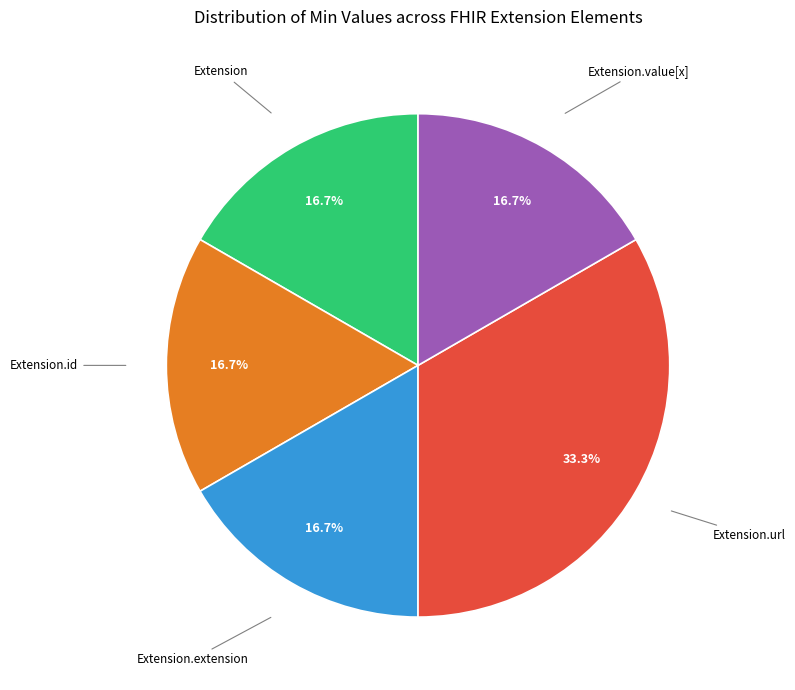

Is Extension.id the majority of the pie?

No